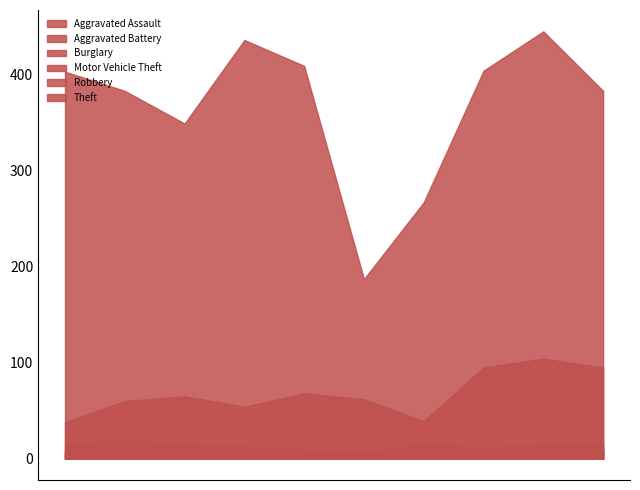

At which category is the sum across all series the highest?

2023